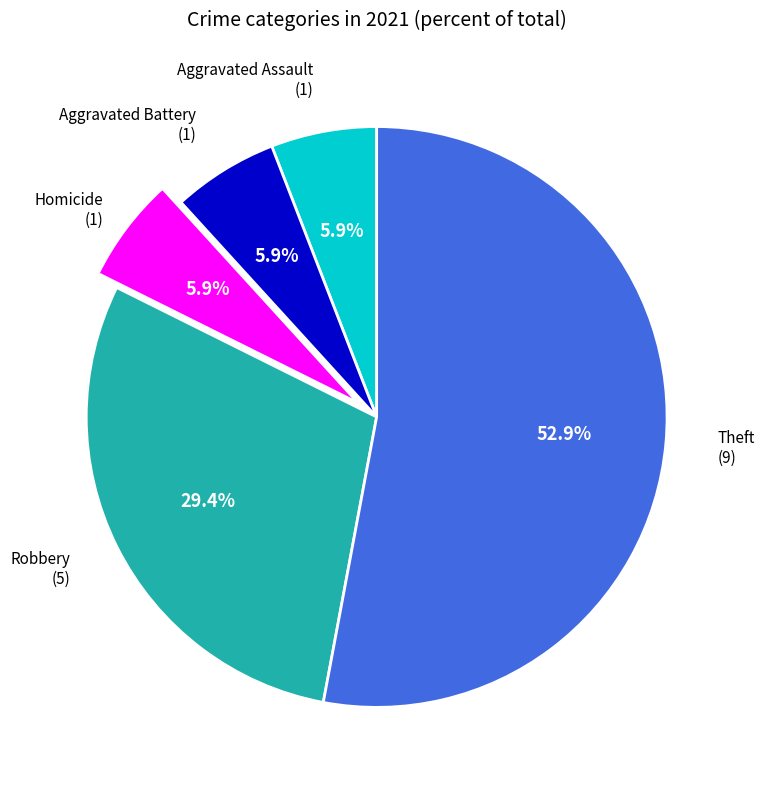

Is there any slice that represents more than half of the pie?

Yes